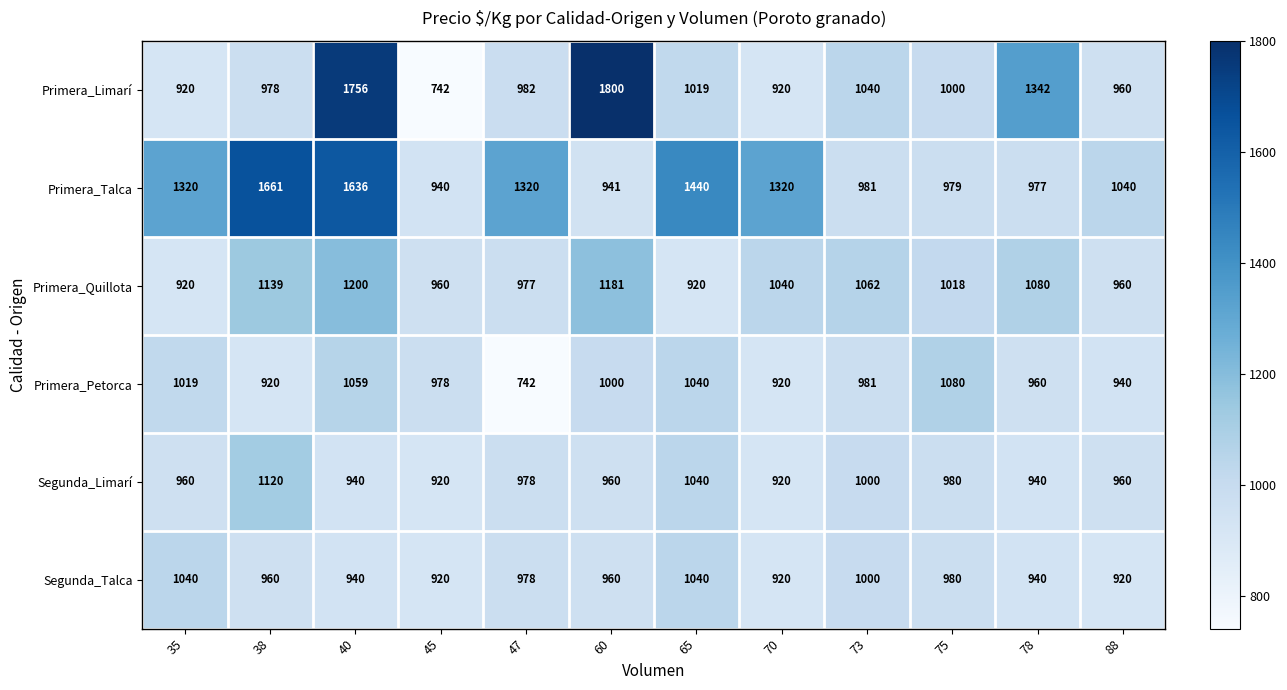

What is the highest value of the Segunda_Talca series?

1040